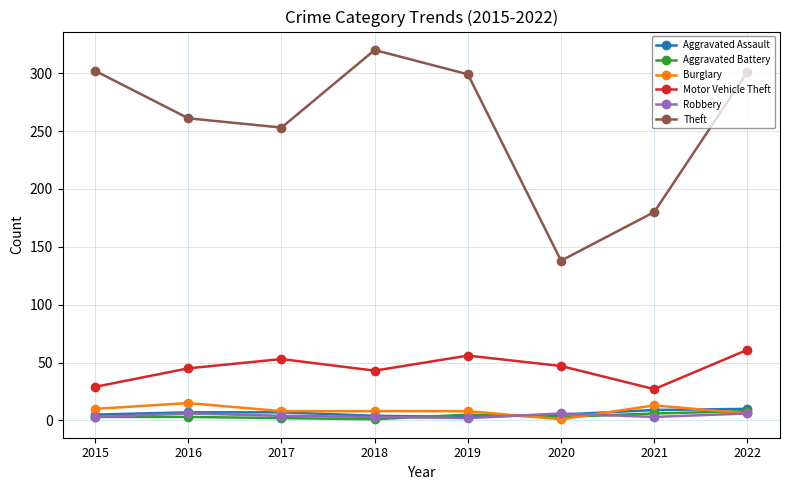

The value of Motor Vehicle Theft at 2017 is 71. True or false?

False